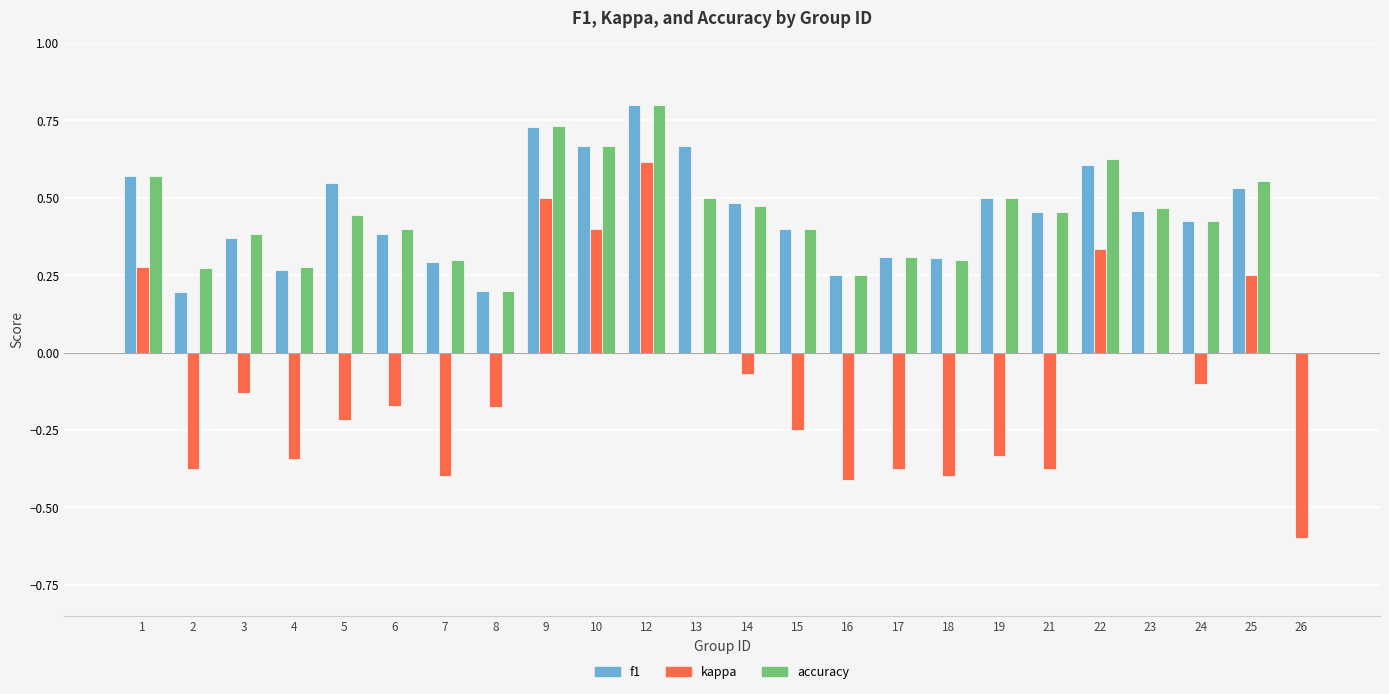

What is the total value across all series at 13?

1.2